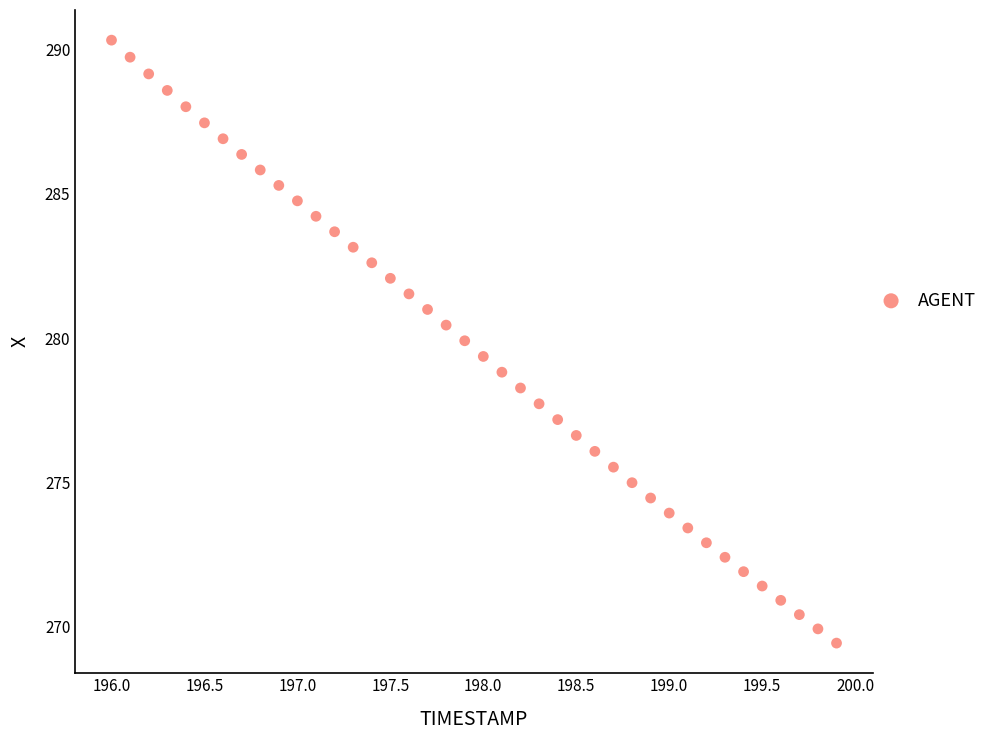

What is the range of Y values (max minus min)?

20.9